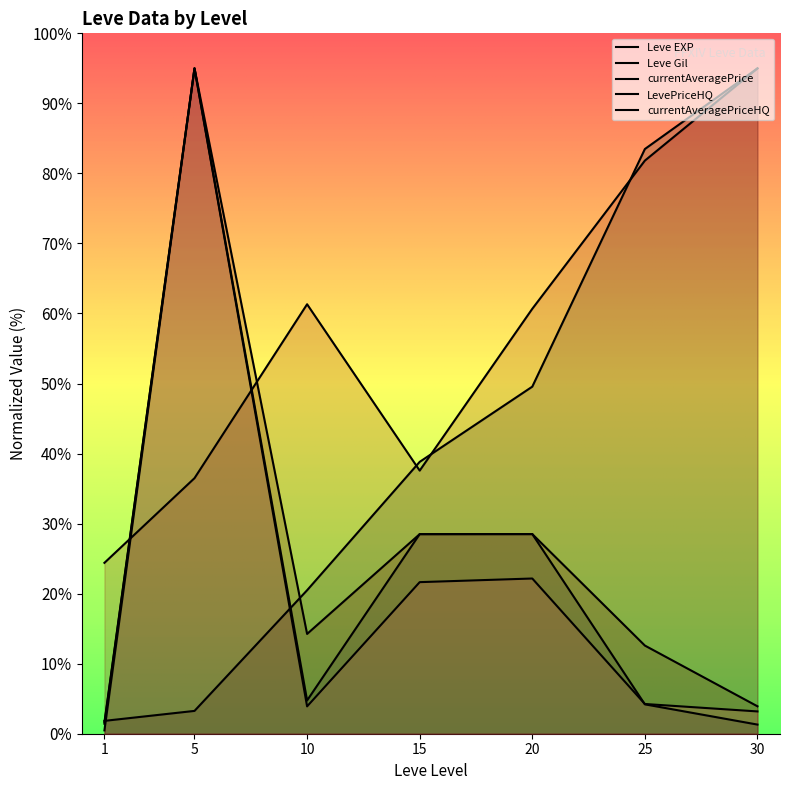

What is the average value of the Leve Gil series?

56.8